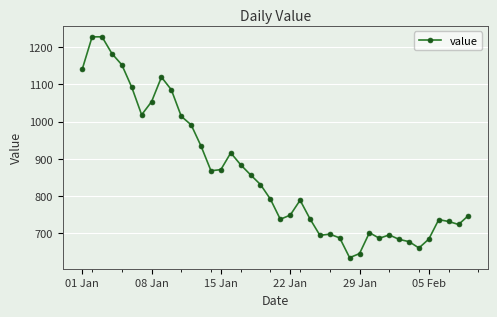

True or false: the data has more than 2 interior local peaks.

True